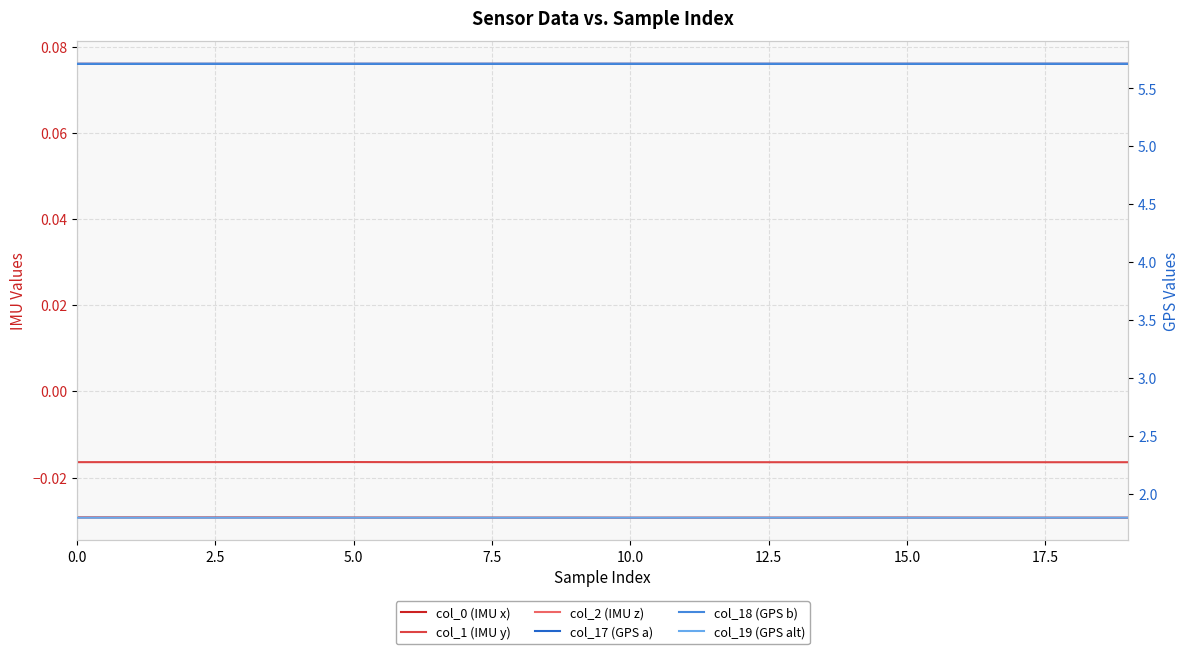

Count the col_2 (IMU z) values in the range 0 to 1.

20